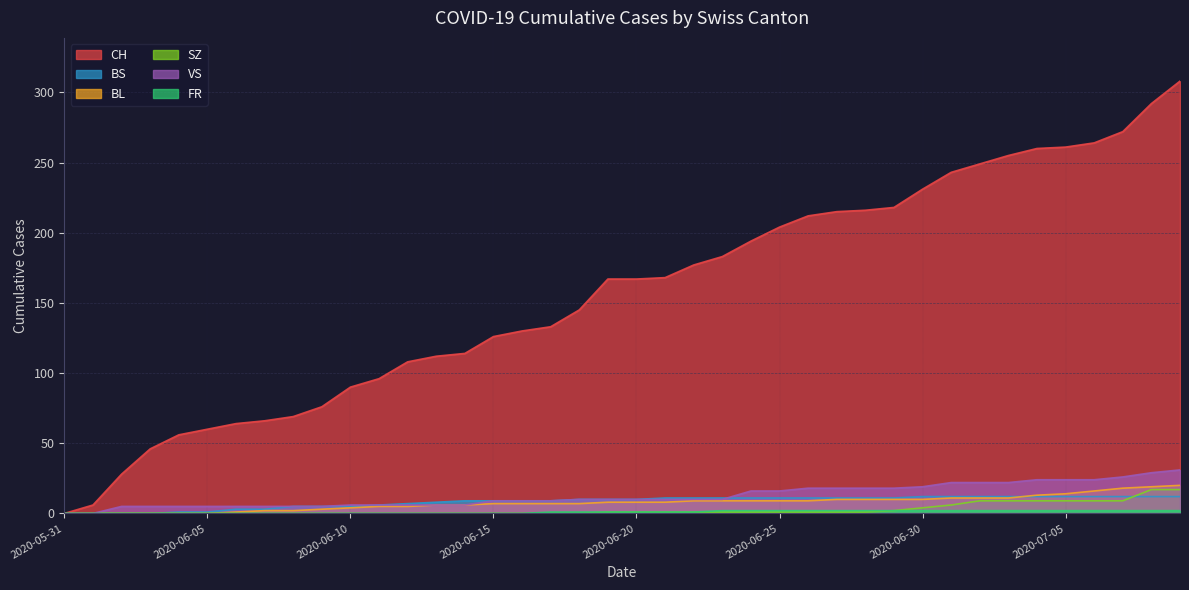

Between which two adjacent categories do BS and BL first intersect?

2020-07-03 and 2020-07-04